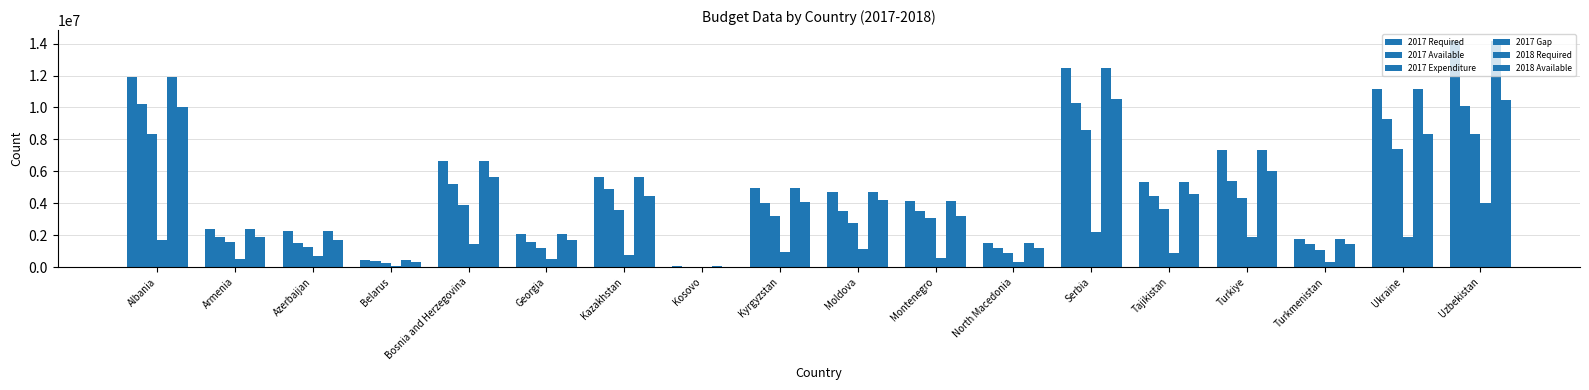

At which category does the chart reach its peak across all series?

Uzbekistan